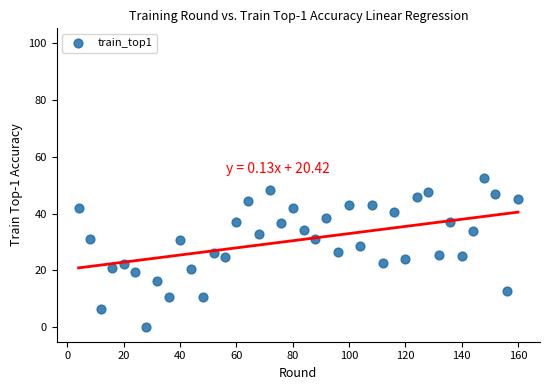

What is the range of X values (max minus min)?

156.0